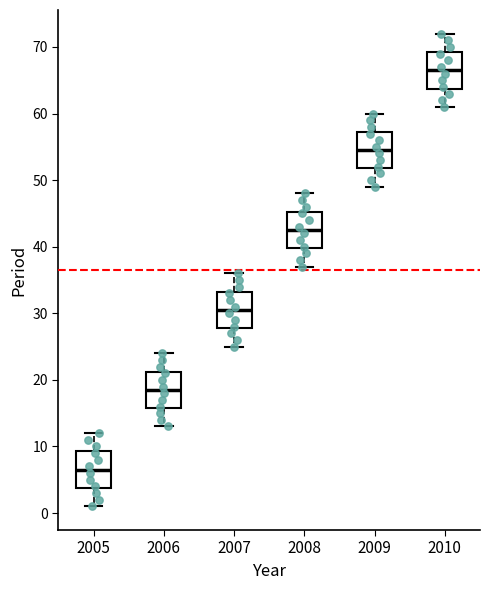

Reading left to right, transcribe this box plot: for each box, give where its median line is, the range the box spans, and where its two whiskers end, as read against the y-axis. The values are not printed on the chart, so give them approximately, as read against the axis.

2005: median 7, box 4 to 9, whiskers 1 to 12
2006: median 19, box 16 to 21, whiskers 13 to 24
2007: median 31, box 28 to 33, whiskers 25 to 36
2008: median 43, box 40 to 45, whiskers 37 to 48
2009: median 55, box 52 to 57, whiskers 49 to 60
2010: median 67, box 64 to 69, whiskers 61 to 72